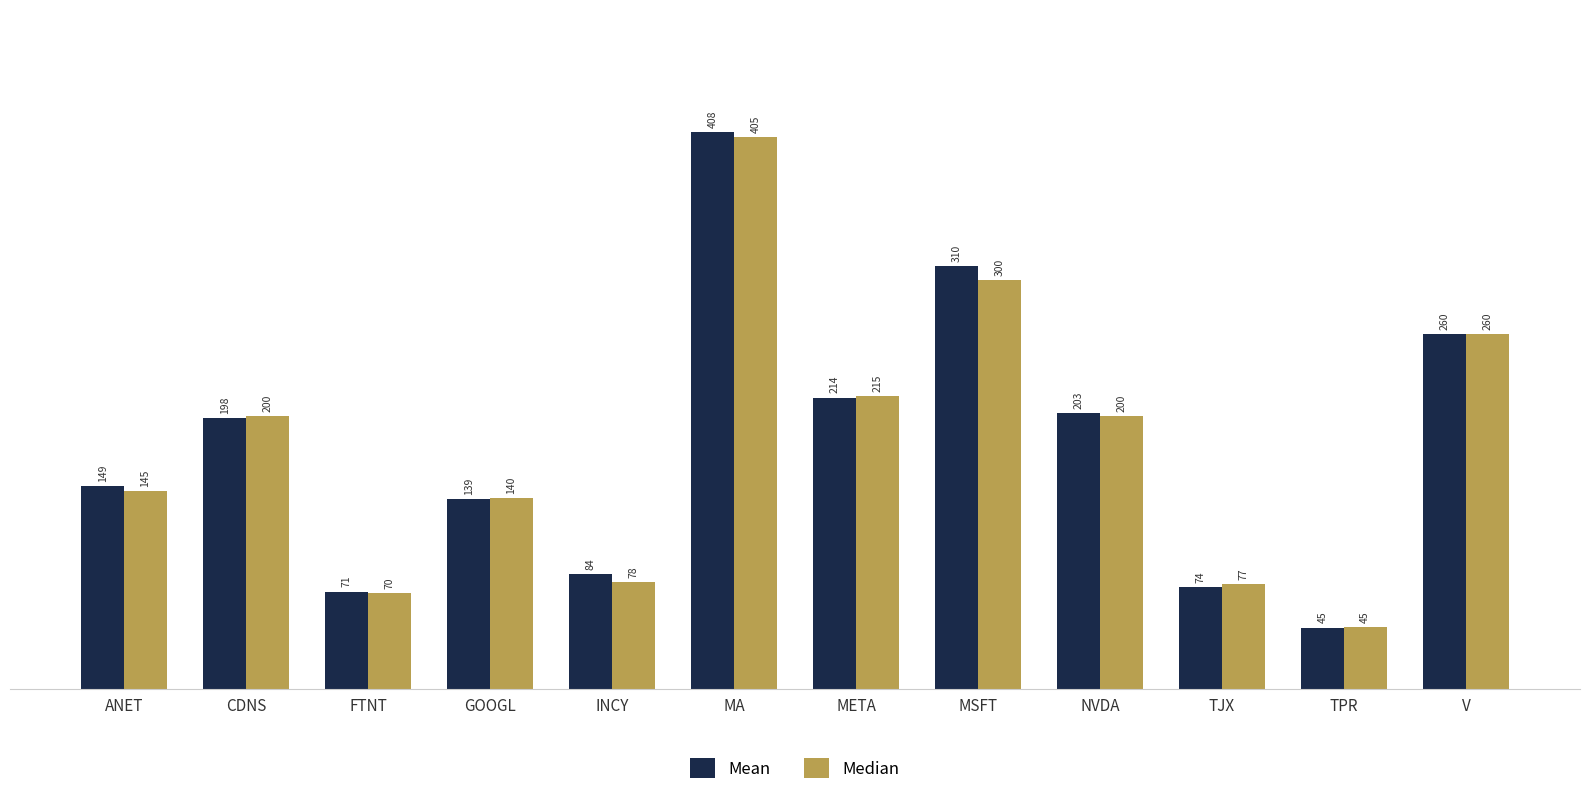

At which category is the sum across all series the highest?

MA